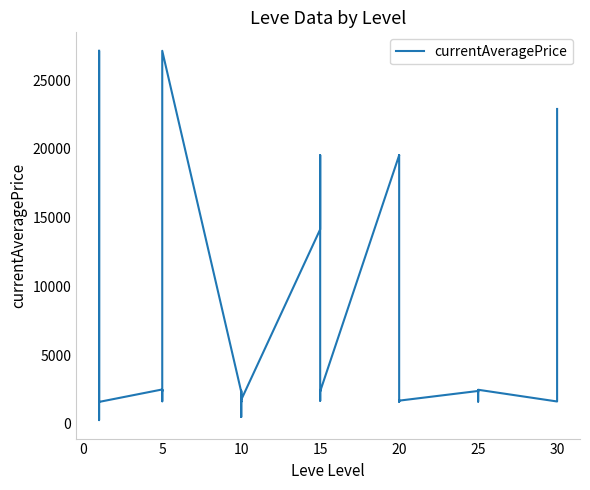

Is this an area chart (filled region under the line)?

No